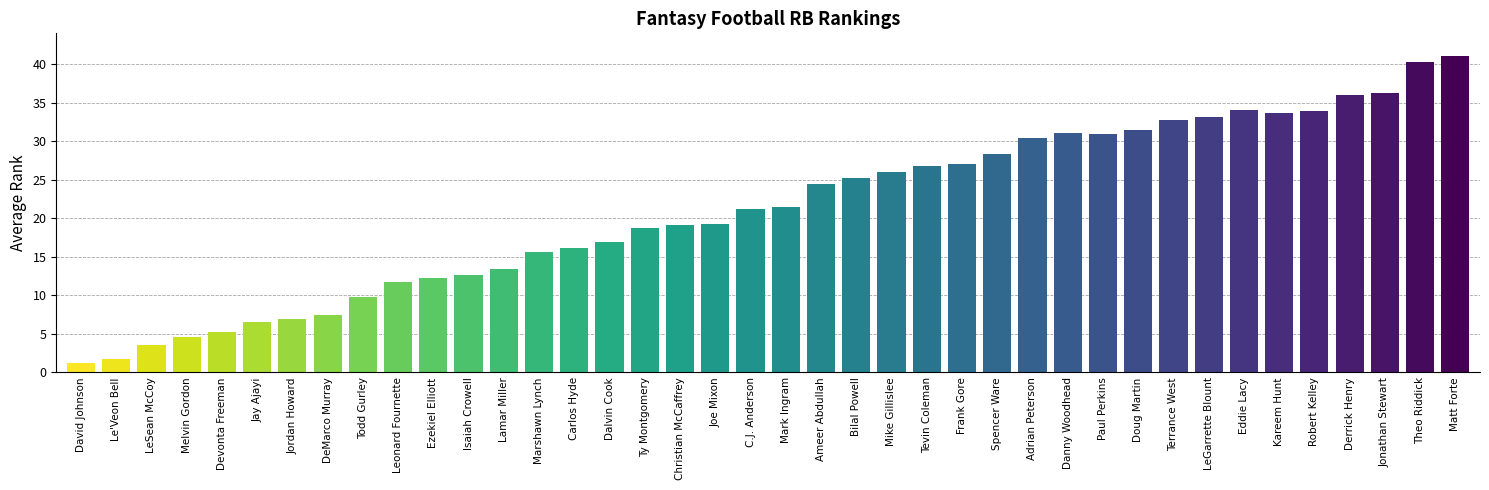

Which has a higher value, Ameer Abdullah or Doug Martin?

Doug Martin